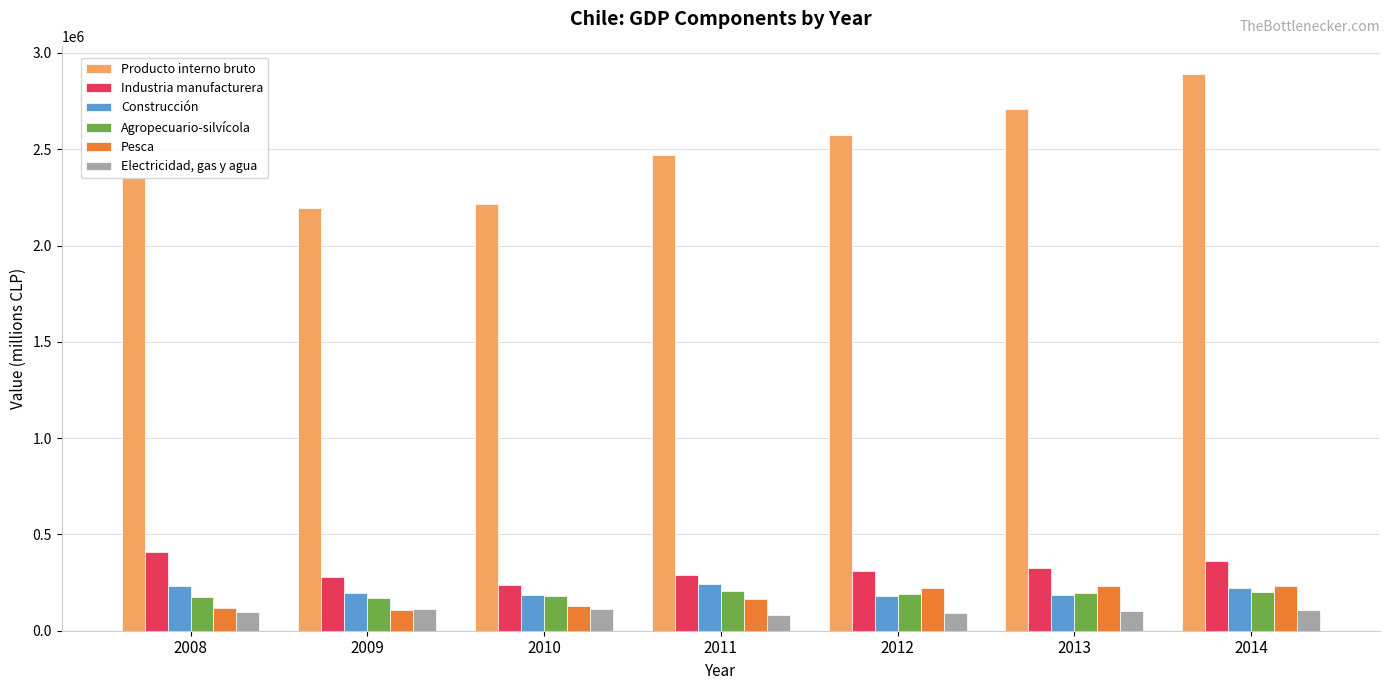

How many data points does each series have?

7